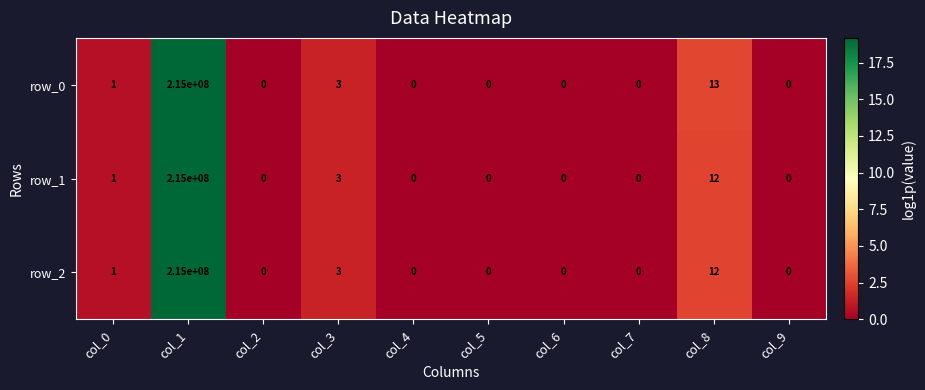

What is the total value across all series at col_8?

37